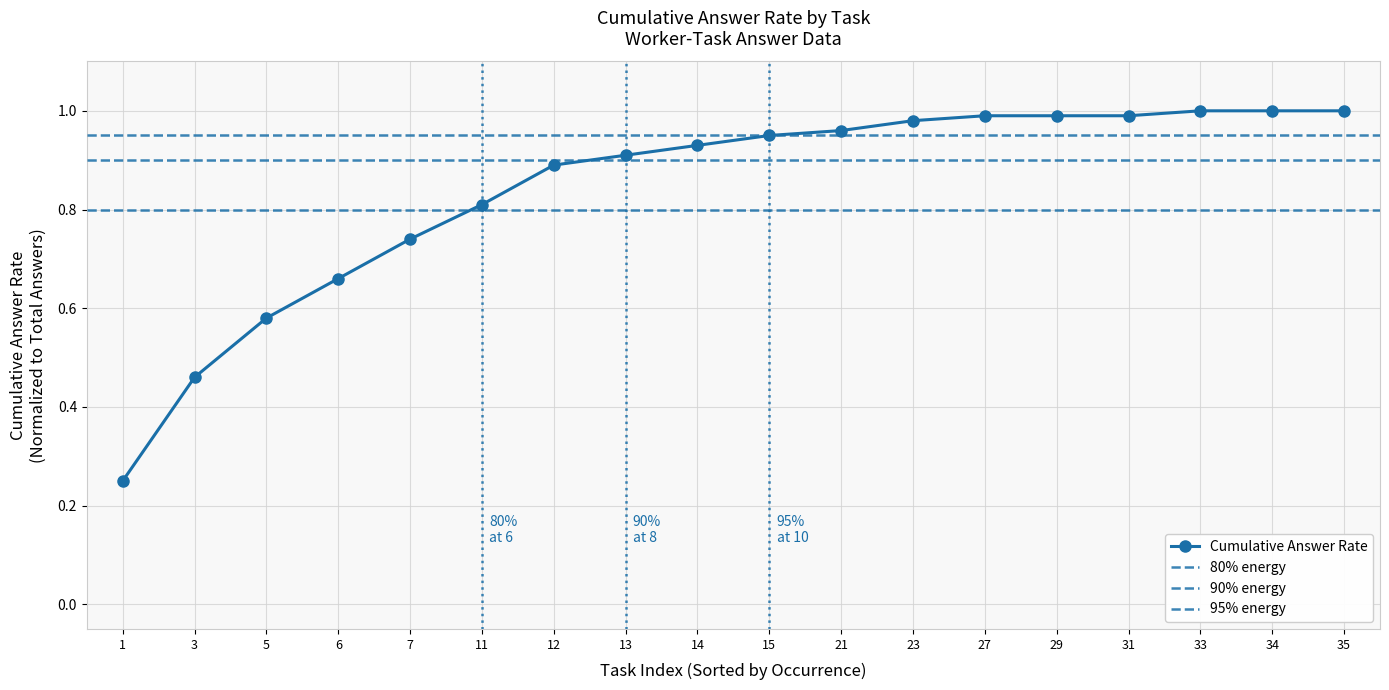

Does the chart display data point markers on the line(s)?

Yes